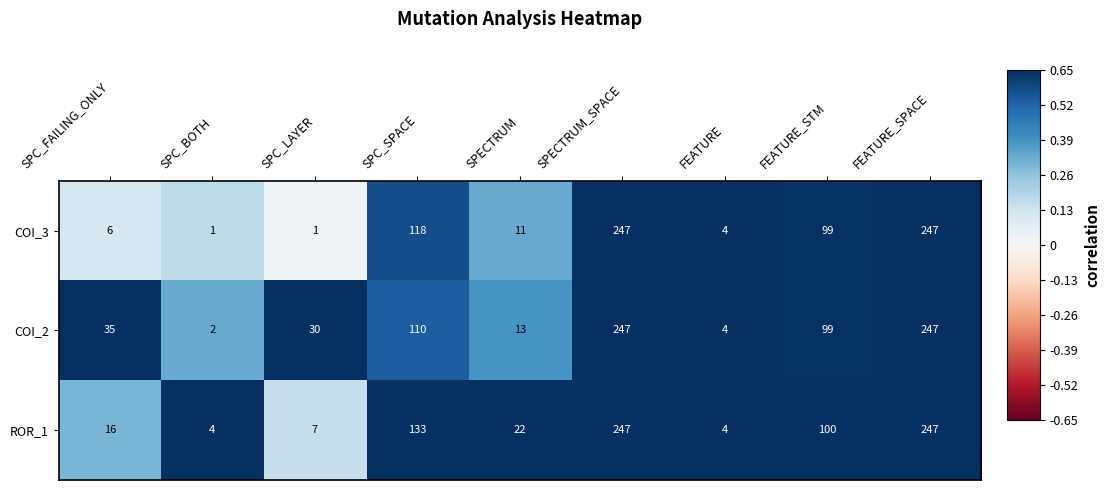

The value of ROR_1 at SPC_SPACE is 93. True or false?

False